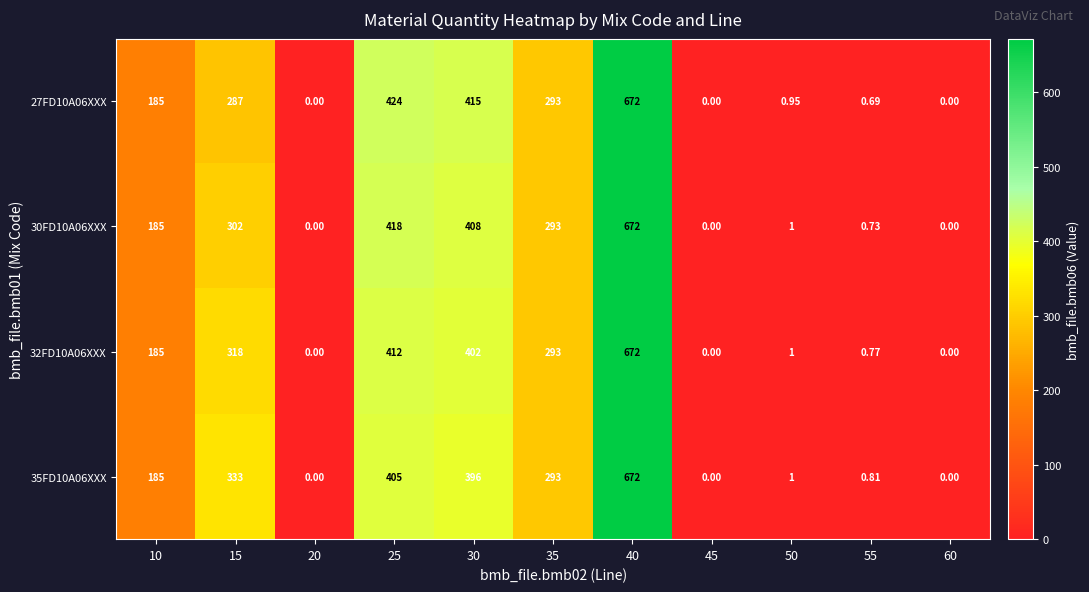

Is the value of 30FD10A06XXX at 10 greater than the value of 32FD10A06XXX at 60?

Yes